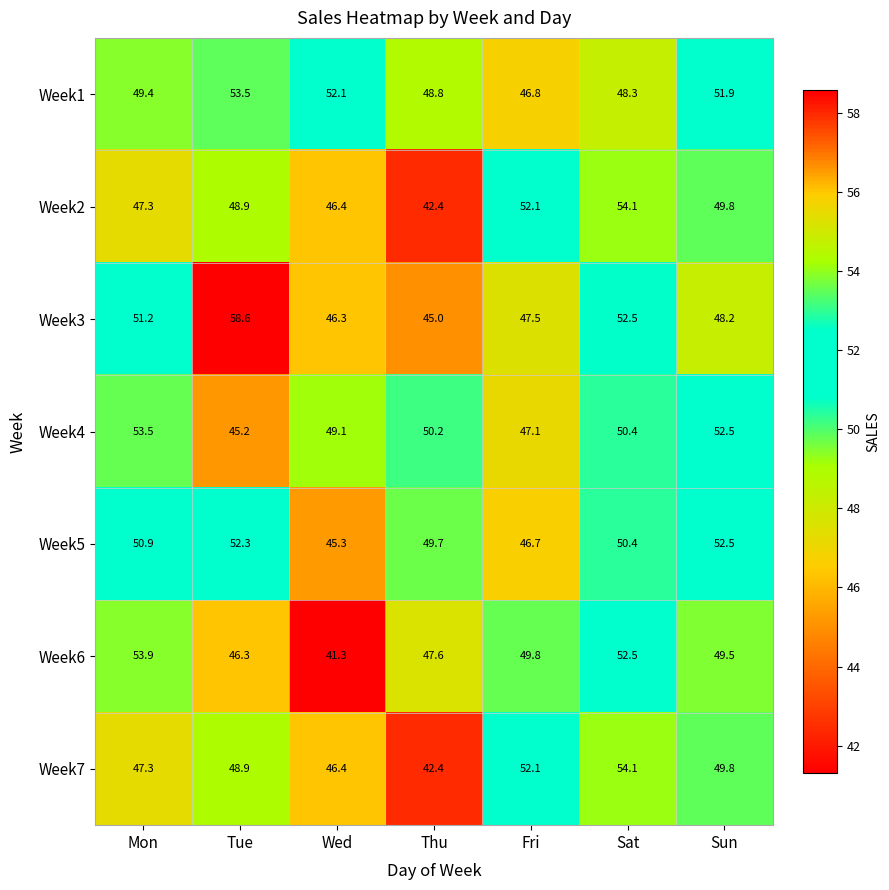

Rank the categories by Week3 value from lowest to highest.

Thu, Wed, Fri, Sun, Mon, Sat, Tue